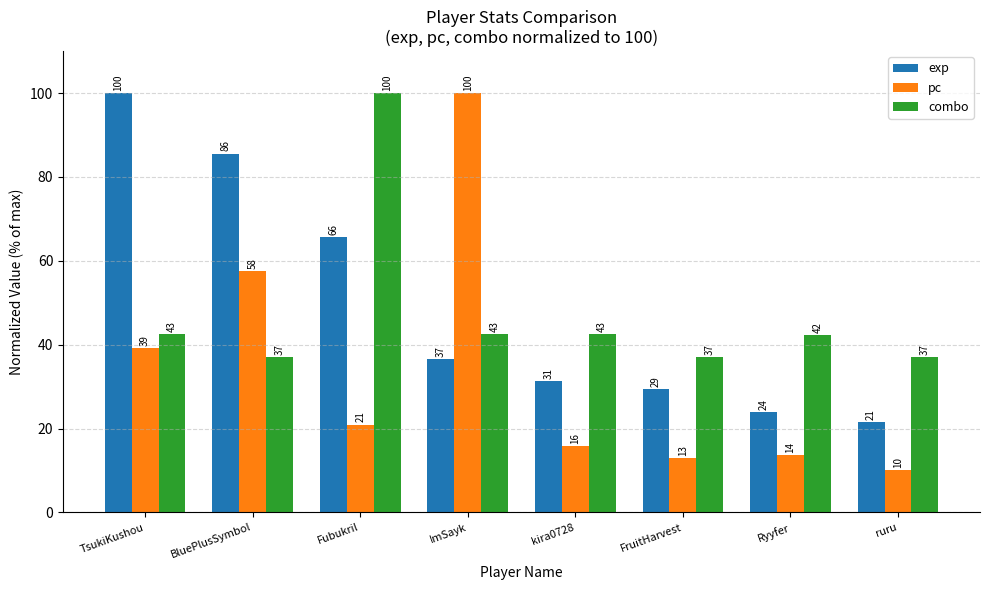

Which category has the lowest value across all series?

ruru